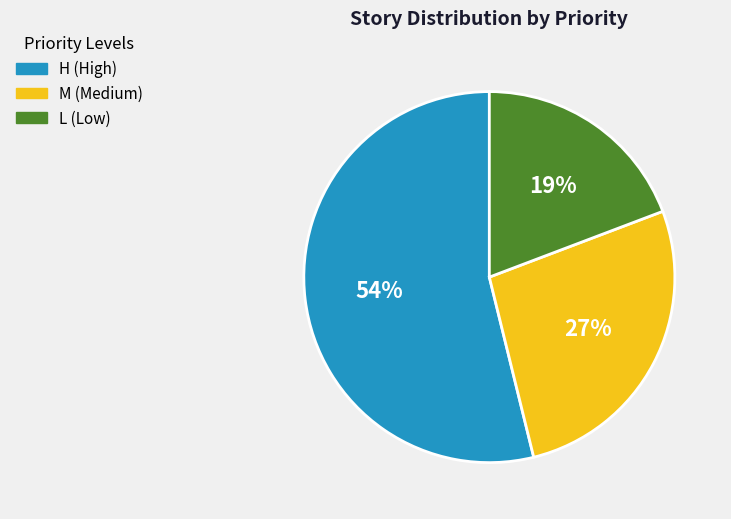

To the nearest percent, what portion does H (High) represent?

54%